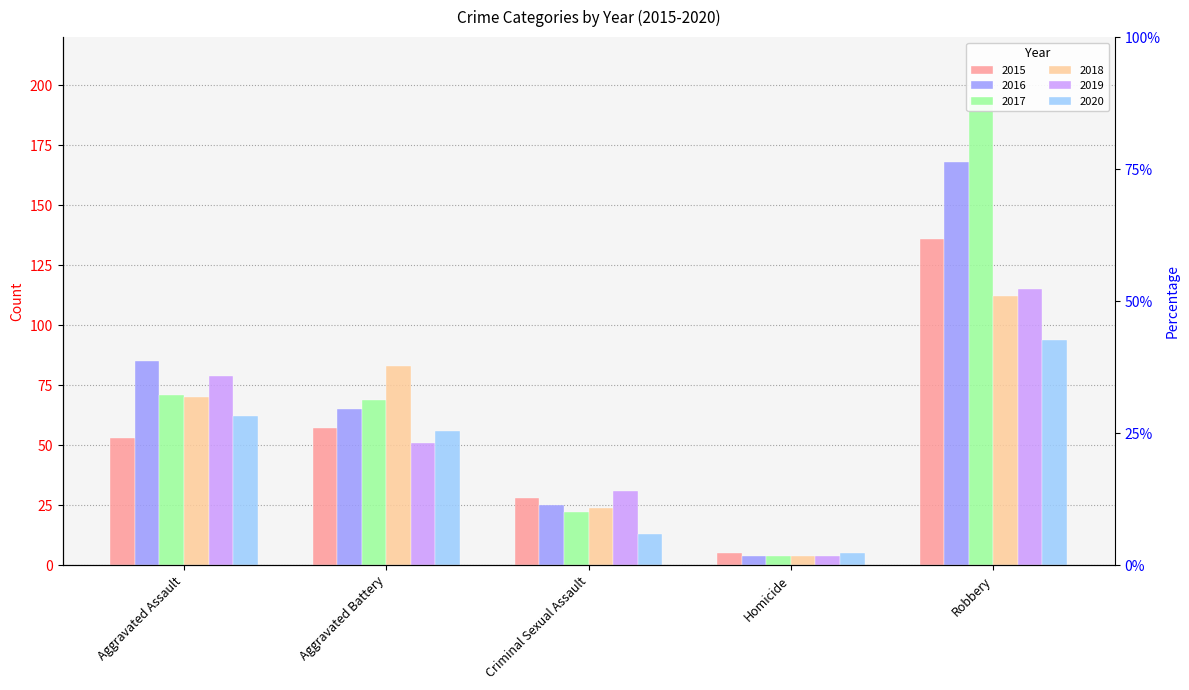

Reading right to left, transcribe all the data shown in this chart.

2015: Robbery=136	Homicide=5	Criminal Sexual Assault=28	Aggravated Battery=57	Aggravated Assault=53
2016: Robbery=168	Homicide=4	Criminal Sexual Assault=25	Aggravated Battery=65	Aggravated Assault=85
2017: Robbery=195	Homicide=4	Criminal Sexual Assault=22	Aggravated Battery=69	Aggravated Assault=71
2018: Robbery=112	Homicide=4	Criminal Sexual Assault=24	Aggravated Battery=83	Aggravated Assault=70
2019: Robbery=115	Homicide=4	Criminal Sexual Assault=31	Aggravated Battery=51	Aggravated Assault=79
2020: Robbery=94	Homicide=5	Criminal Sexual Assault=13	Aggravated Battery=56	Aggravated Assault=62